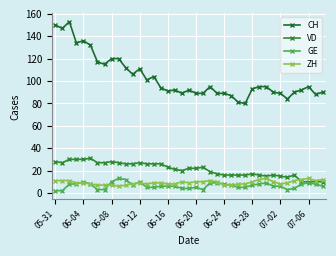

List the series in order of their peak value, lowest first.

GE, ZH, VD, CH